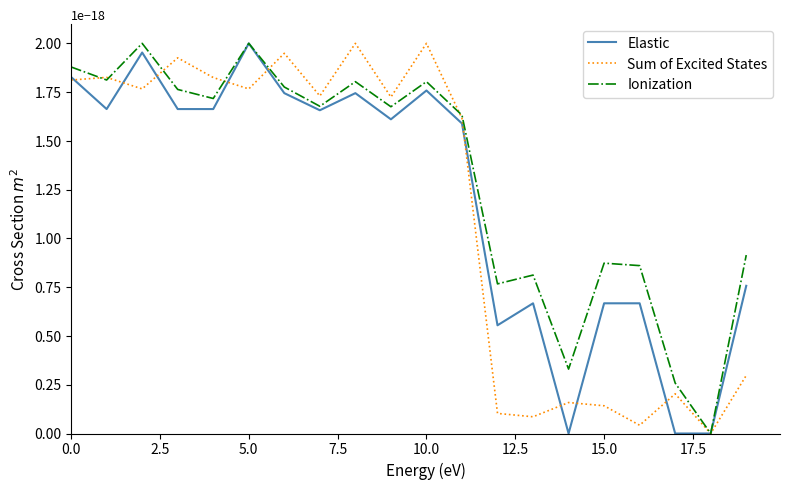

Which series has the largest total across all categories?

Ionization